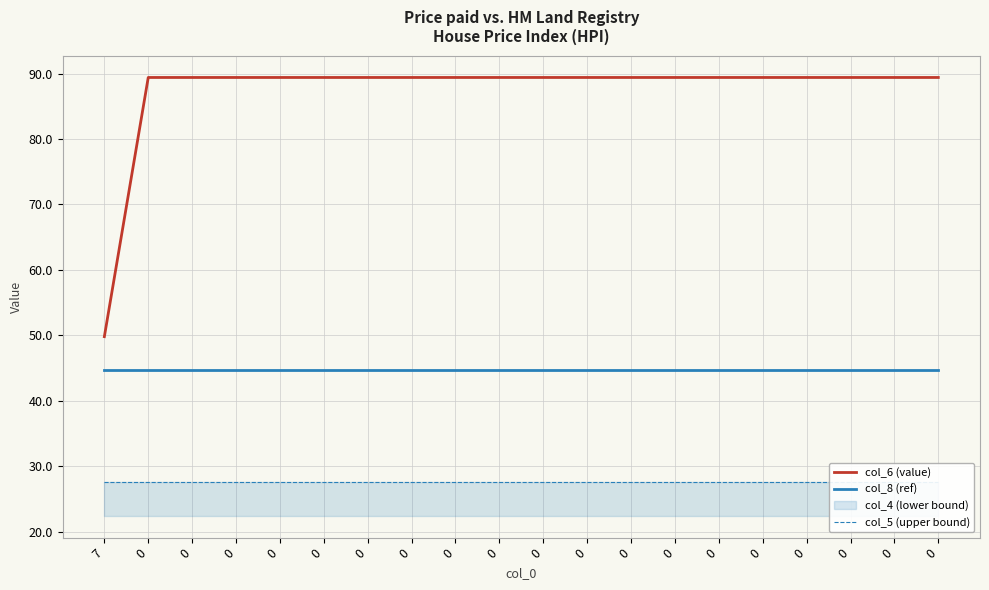

True or false: col_5 (upper bound) and col_6 (value) cross at least once.

False